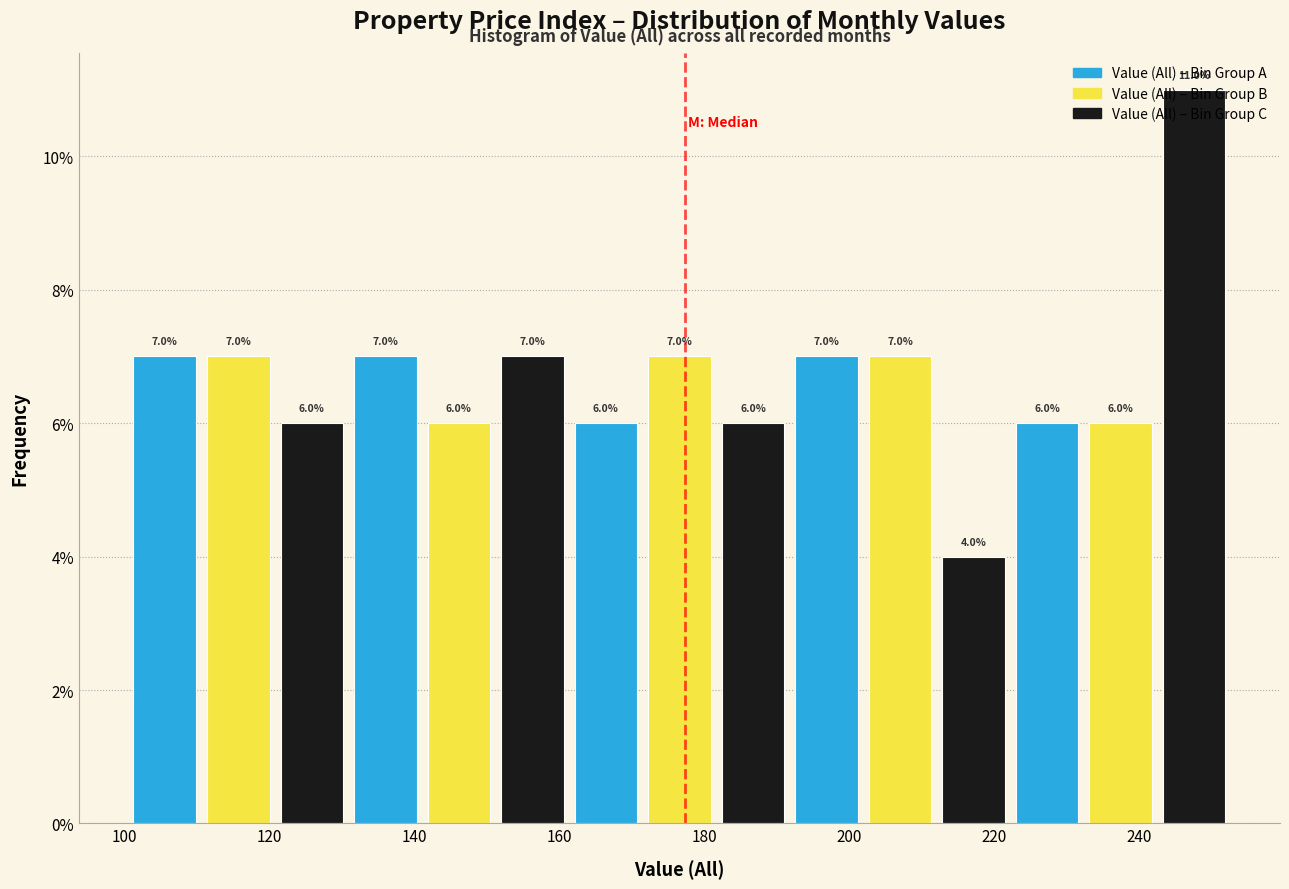

Which range on the x-axis has the tallest bar?

242 to 252